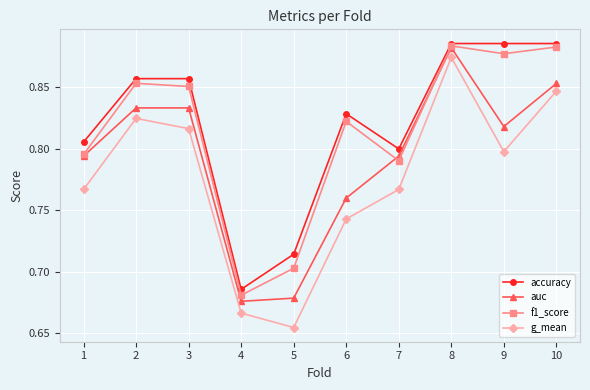

How many data points does each series have?

10